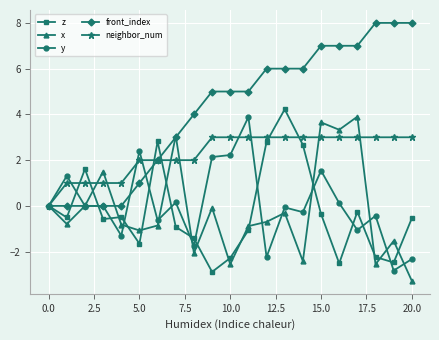

What is the difference between the maximum and minimum values in the y series?

6.7